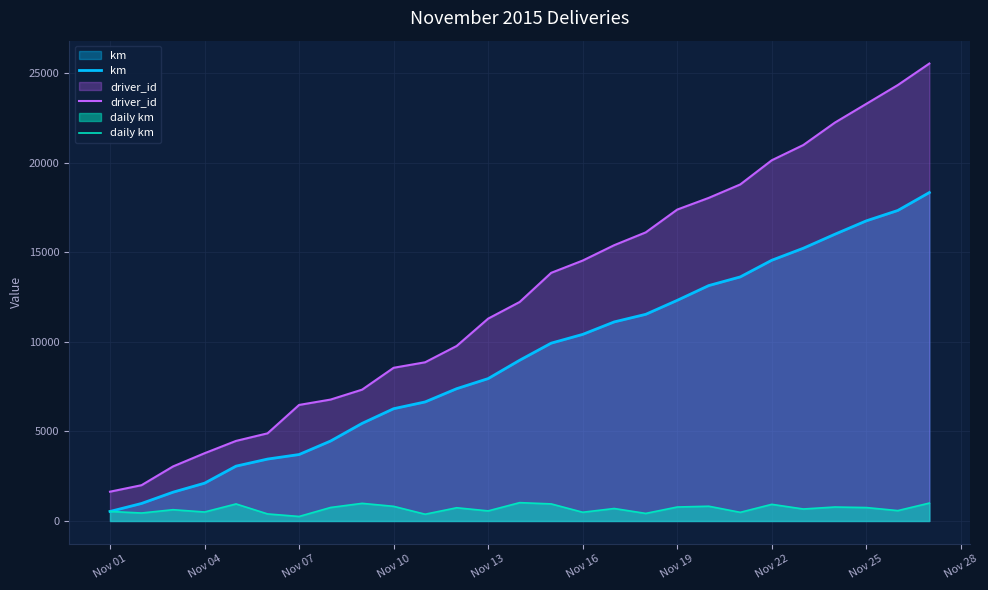

List the series in order of their overall mean, highest first.

driver_id, km, daily km